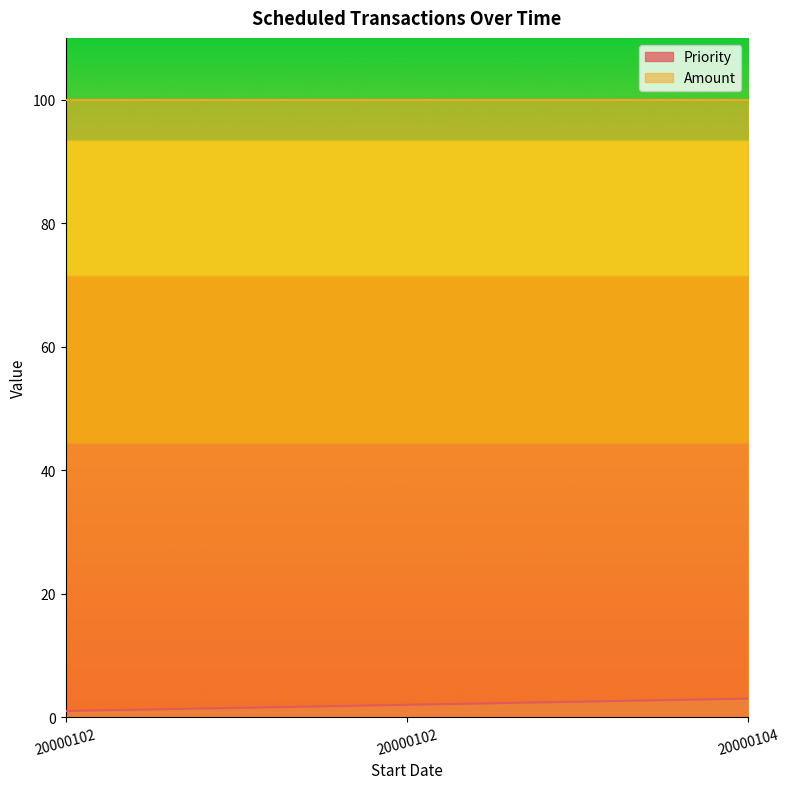

Where is the data nearest to the value 2?

20000102